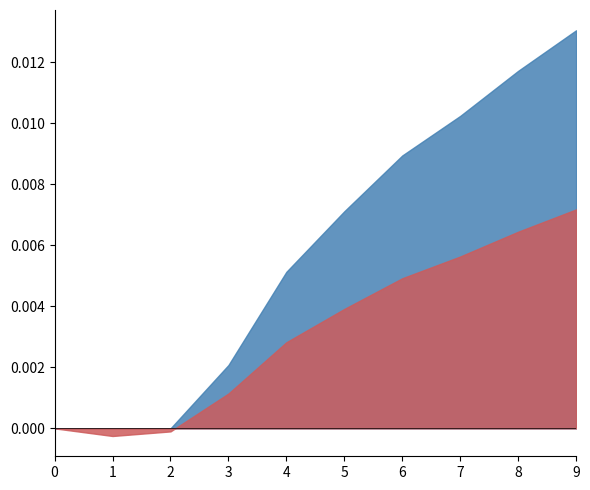

At which category is the sum across all series the highest?

9